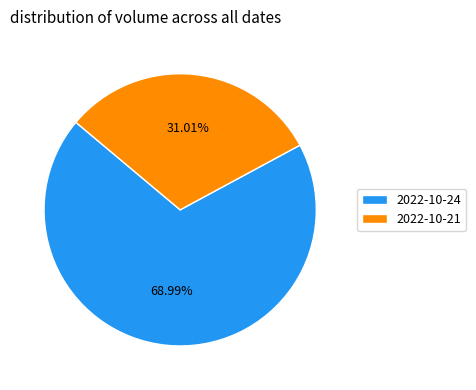

To the nearest percent, what portion does 2022-10-21 represent?

31%